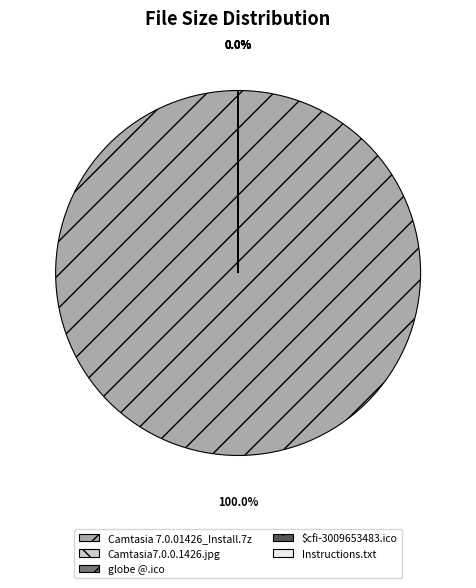

Which category has the biggest portion of the pie?

Camtasia 7.0.01426_Install.7z